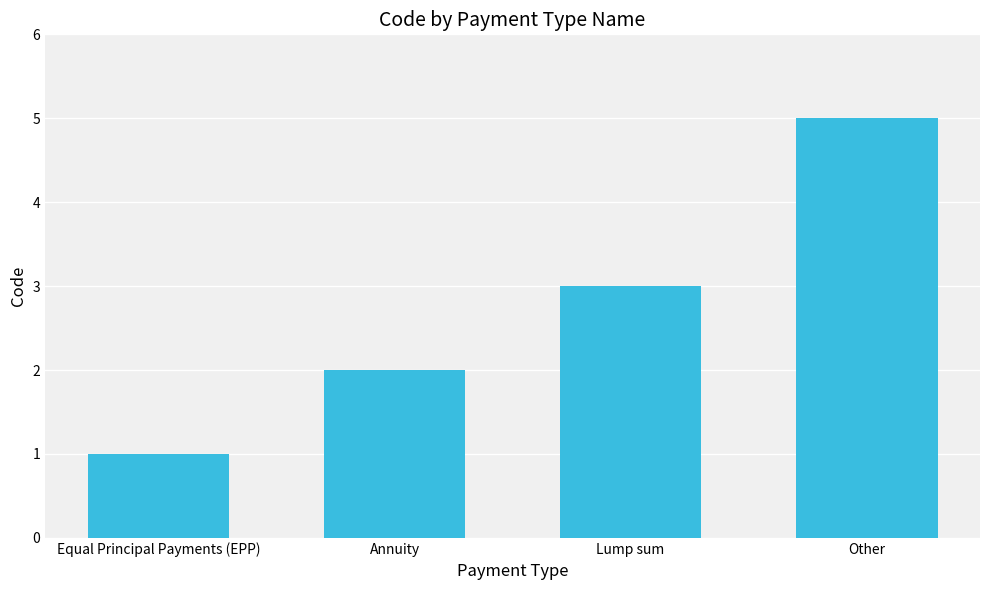

Reading right to left, transcribe all the data shown in this chart.

Other=5	Lump sum=3	Annuity=2	Equal Principal Payments (EPP)=1